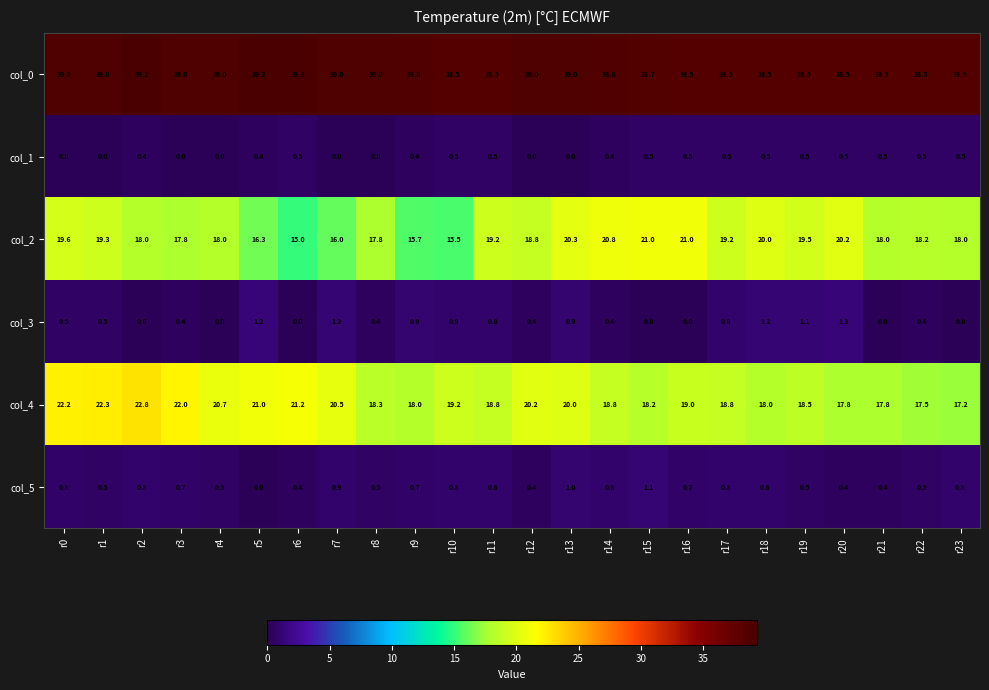

Which series changed the most between r8 and r19?

col_2